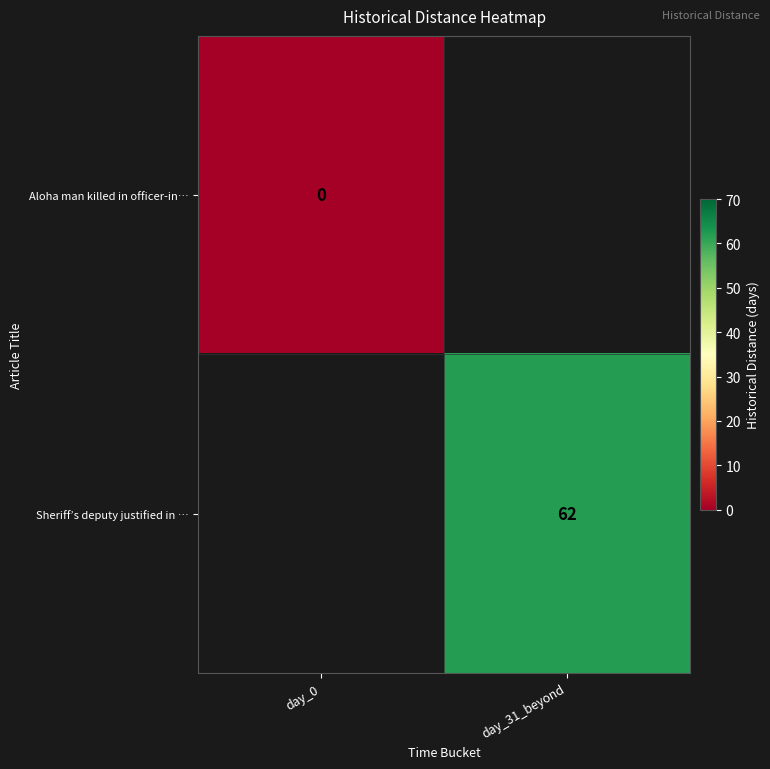

At which category does the chart reach its minimum across all series?

day_0